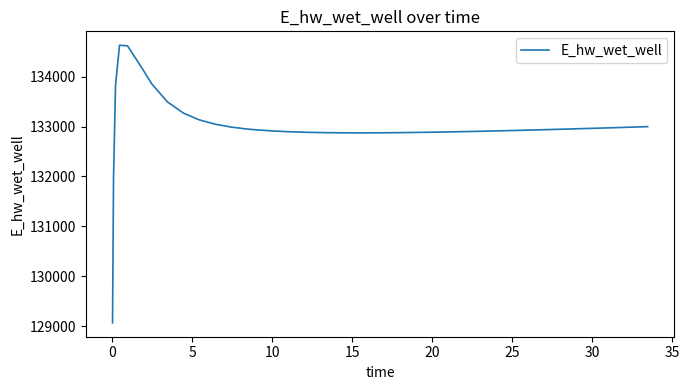

What is the sum of all values?

5319652.2